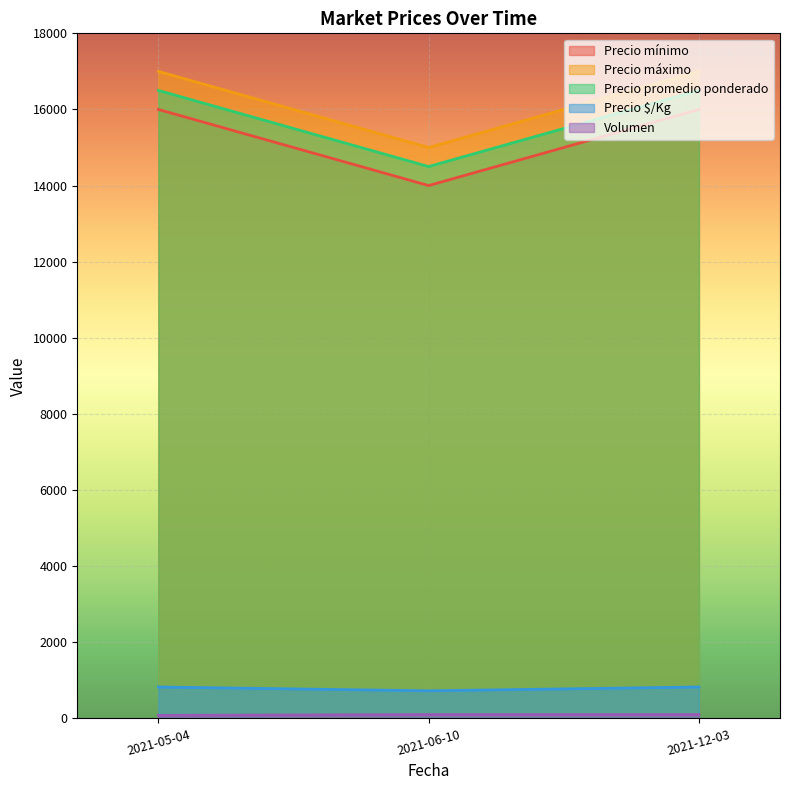

List the labels in order of Precio $/Kg value, smallest first.

2021-06-10, 2021-05-04, 2021-12-03